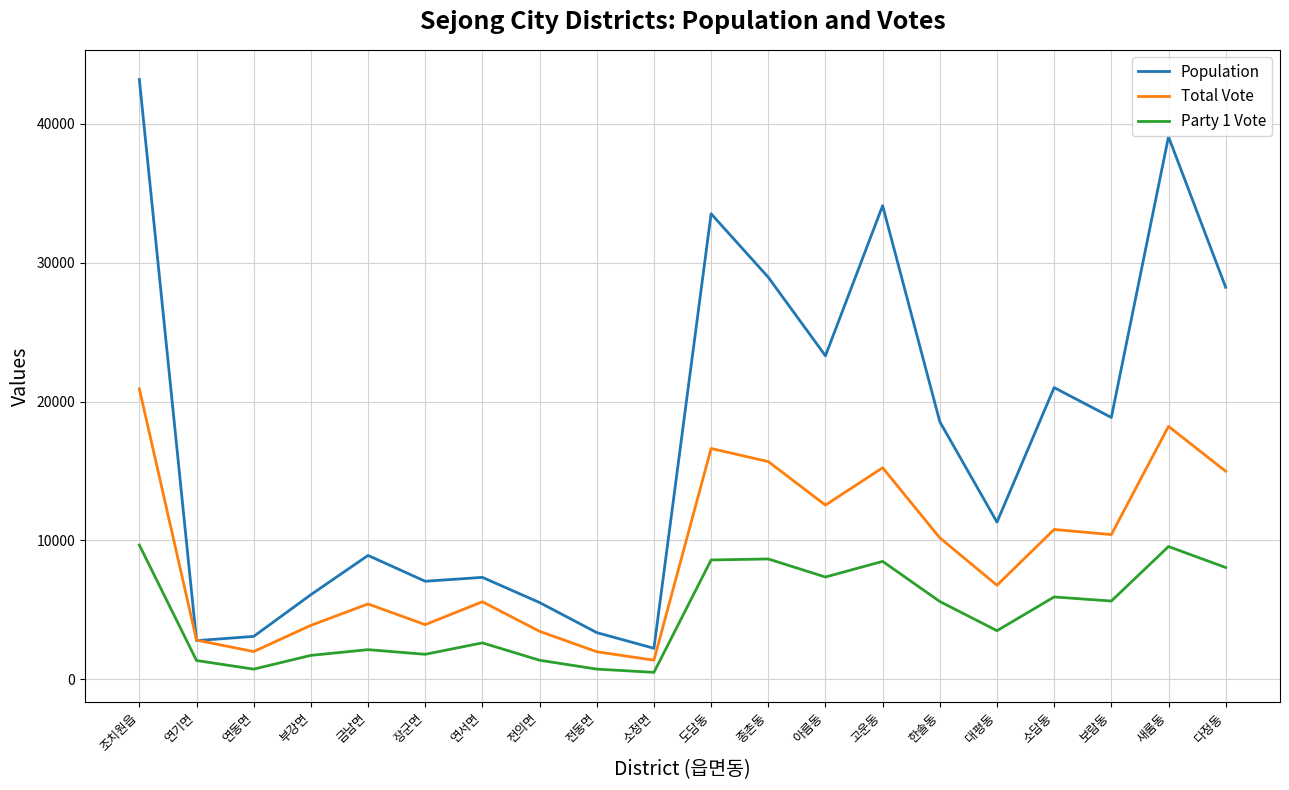

Does the chart display data point markers on the line(s)?

No